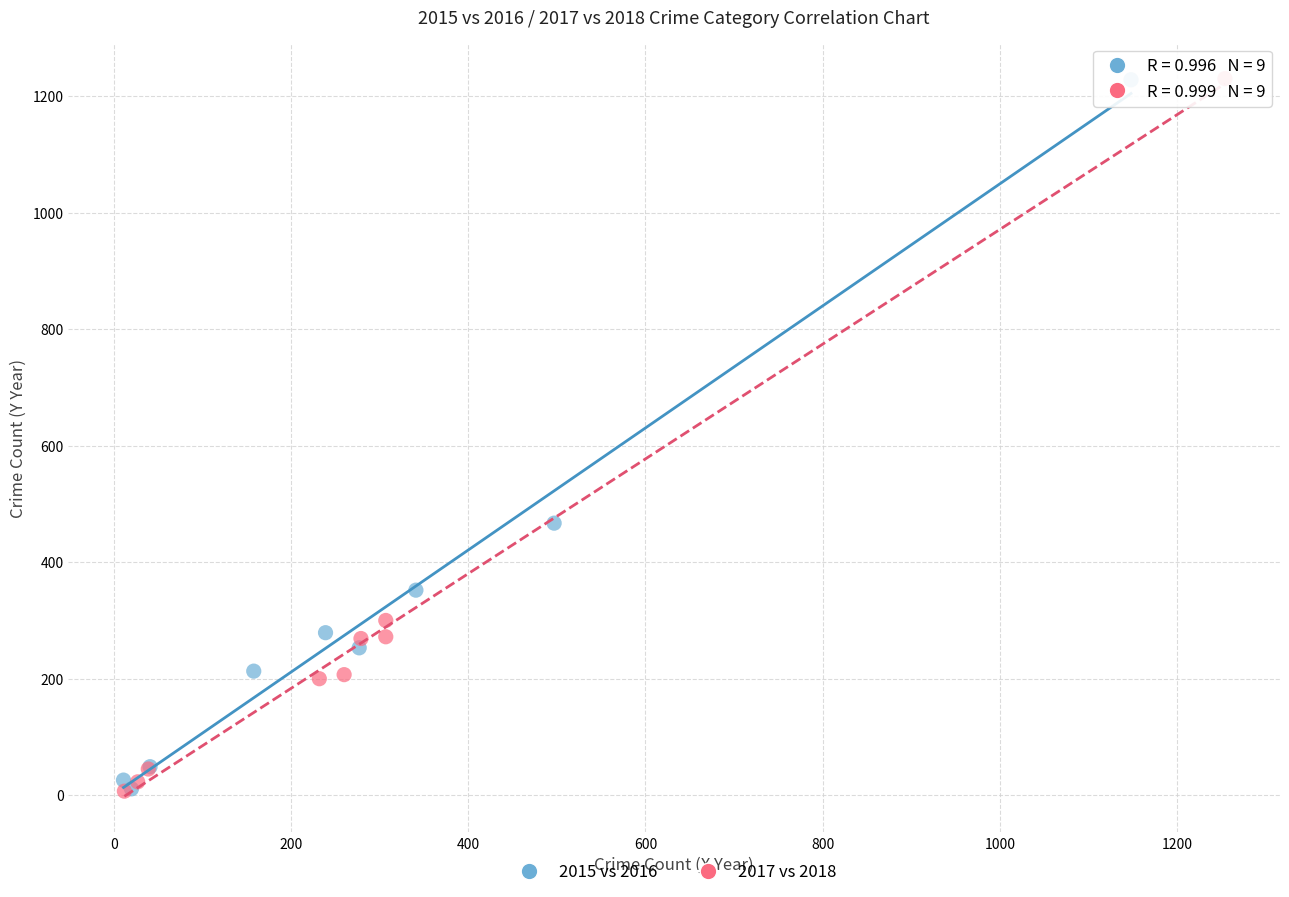

Which series has the widest spread of Y values?

2017 vs 2018